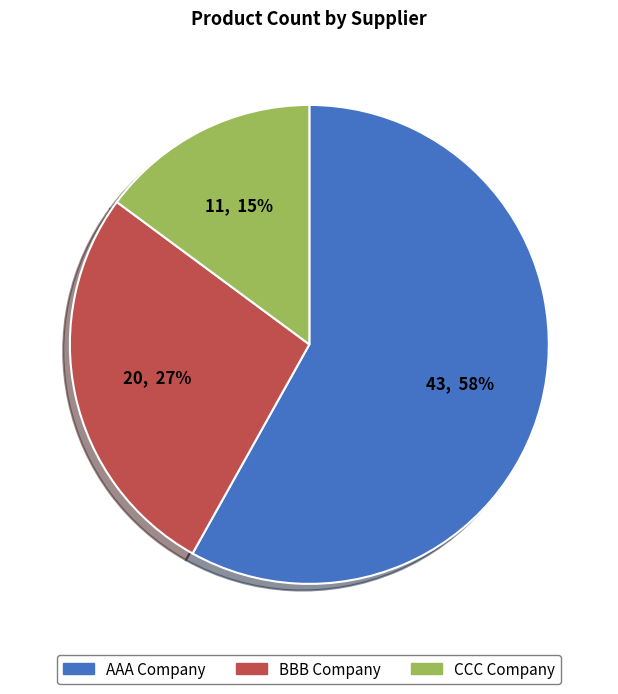

Which slice is the largest?

AAA Company